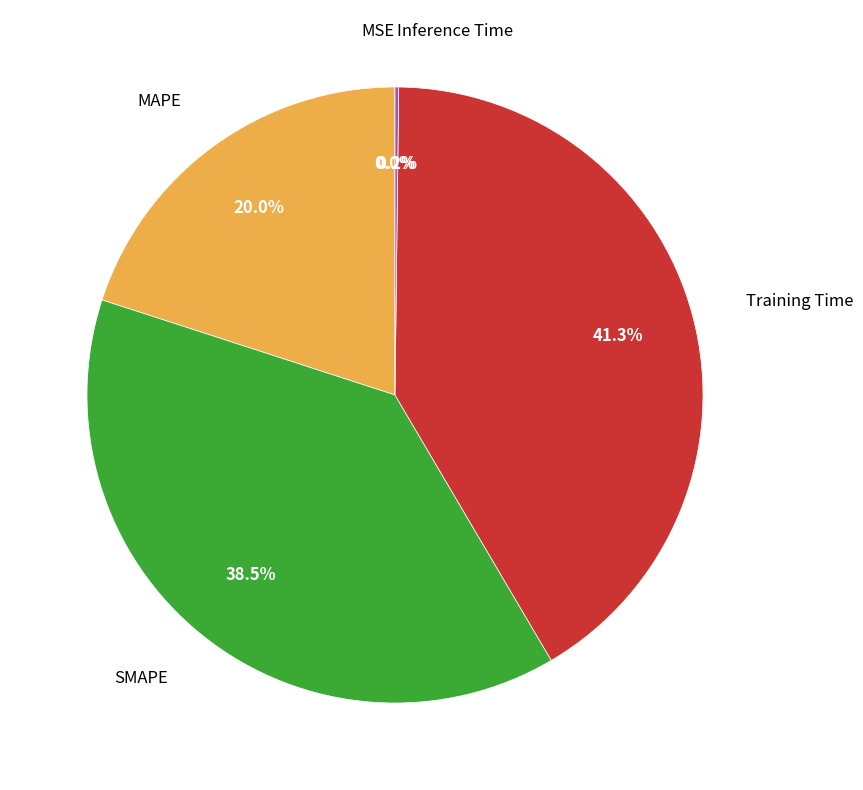

Is there any slice that represents more than half of the pie?

No